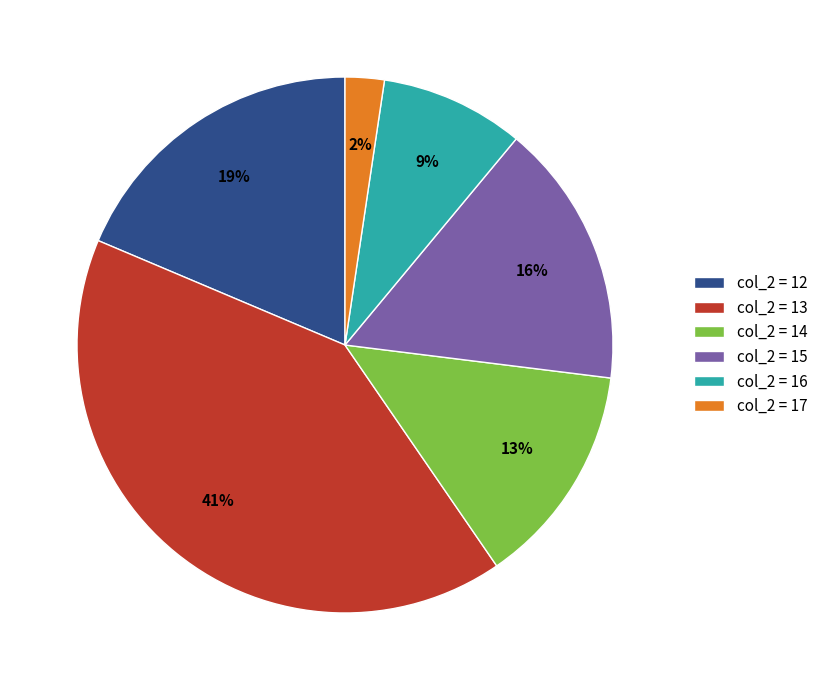

Does col_2 = 15 account for over 50% of the chart?

No